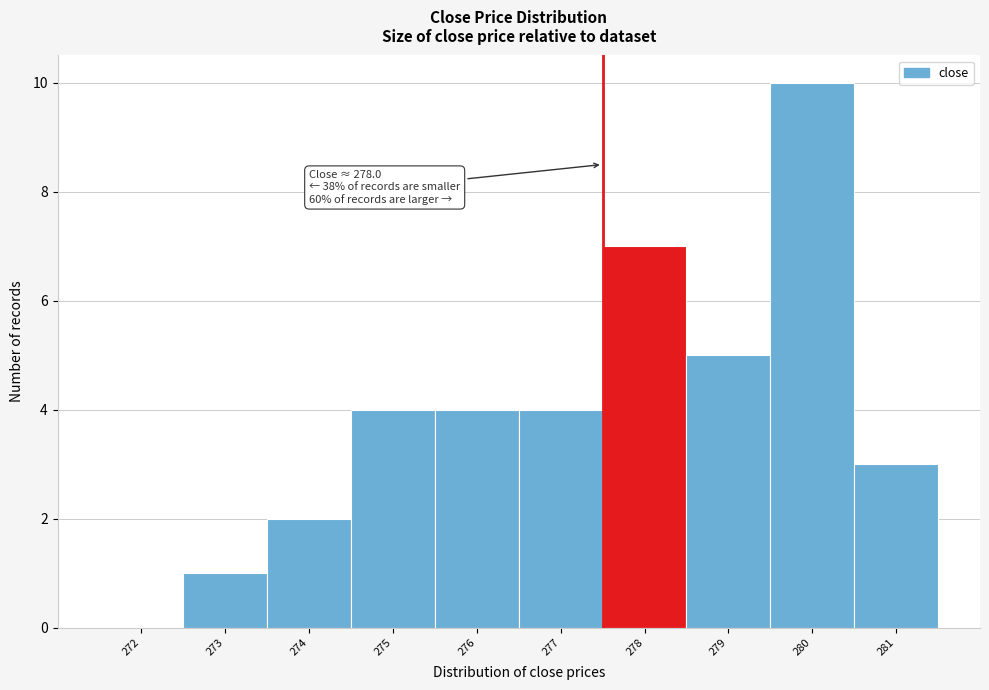

Reading right to left, what are all the values shown in this chart?

281=3	280=10	279=5	278=7	277=4	276=4	275=4	274=2	273=1	272=0